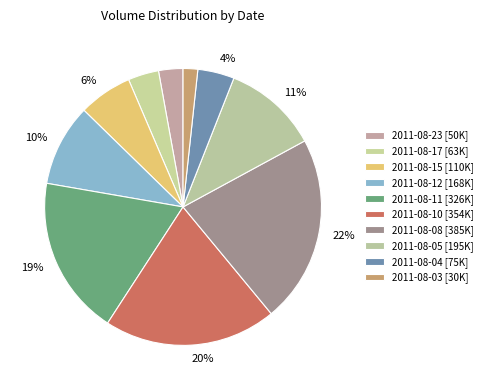

To the nearest percent, what is the average slice percentage?

10%